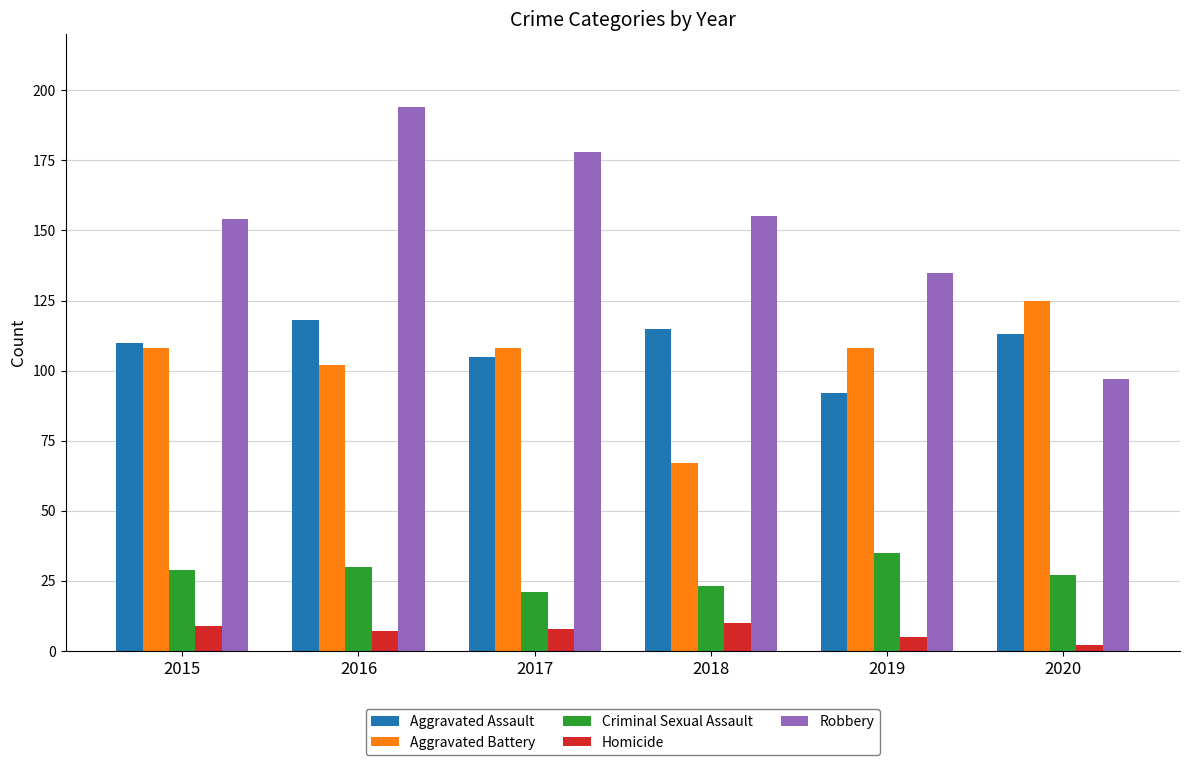

What is the total value across all series at 2016?

451